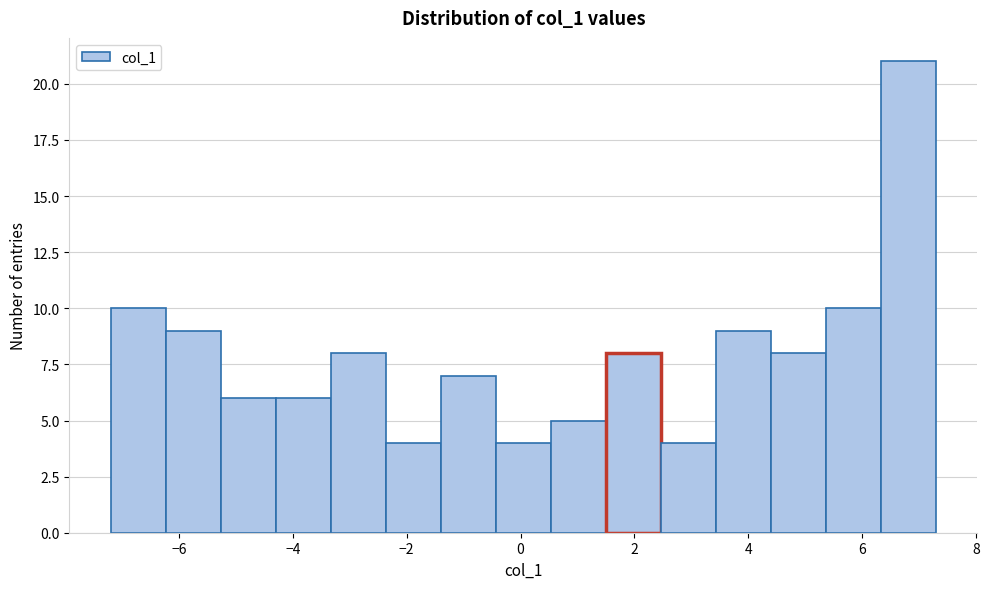

Reading left to right, list every bar in this chart as the range it spans on the x-axis followed by its height. Neither the bar edges nor the heights are printed on the chart, so give them approximately, as read against the axes.

-7.2 to -6.2: 10
-6.2 to -5.2: 9
-5.2 to -4.2: 6
-4.2 to -3.4: 6
-3.4 to -2.4: 8
-2.4 to -1.4: 4
-1.4 to -0.4: 7
-0.4 to 0.6: 4
0.6 to 1.6: 5
1.6 to 2.4: 8
2.4 to 3.4: 4
3.4 to 4.4: 9
4.4 to 5.4: 8
5.4 to 6.4: 10
6.4 to 7.4: 21